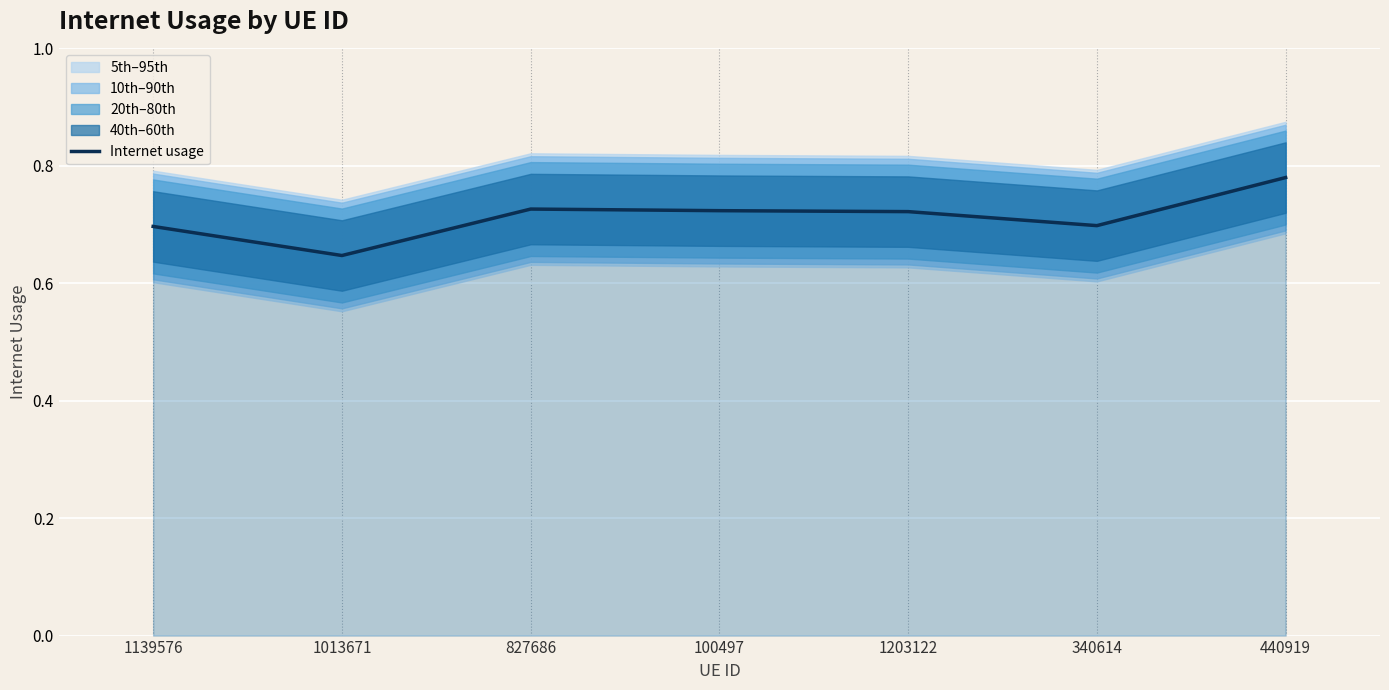

At which label is the value closest to 0?

1013671